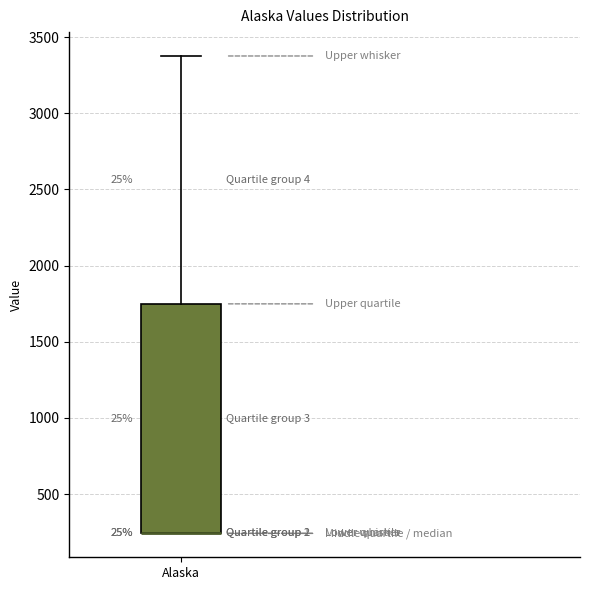

Transcribe this box plot: give where the median line is, the range the box spans, and where the two whiskers end, as read against the y-axis. The values are not printed on the chart, so give them approximately, as read against the axis.

median 250 (drawn on the box's lower edge), box 250 to 1750, whiskers 250 to 3400